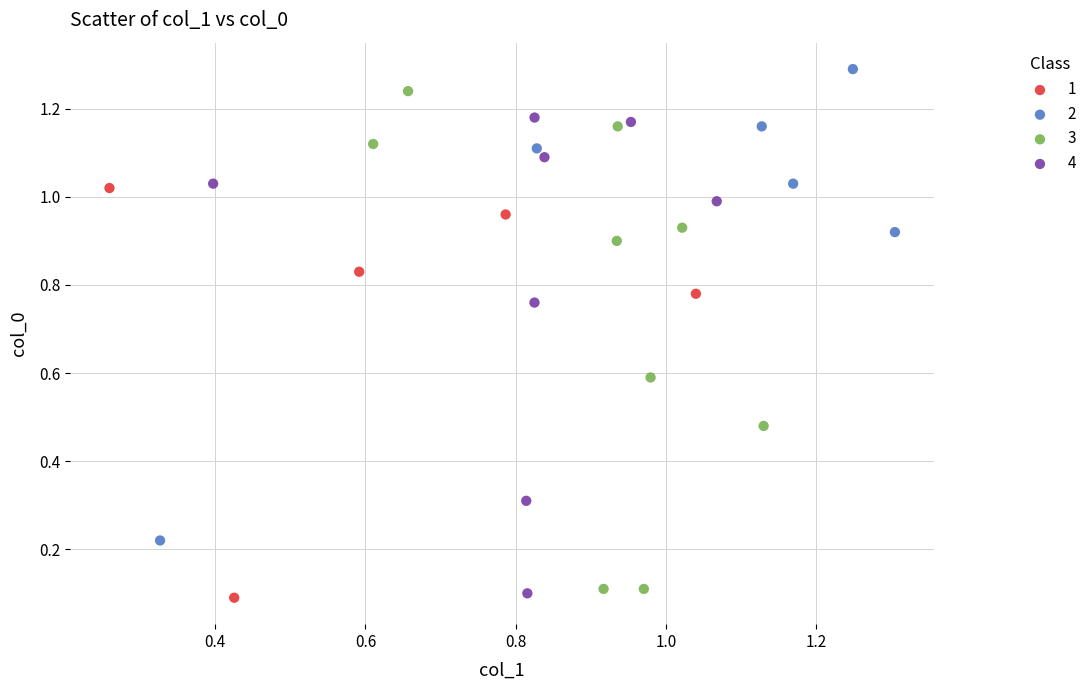

Which series reaches the maximum Y coordinate?

2